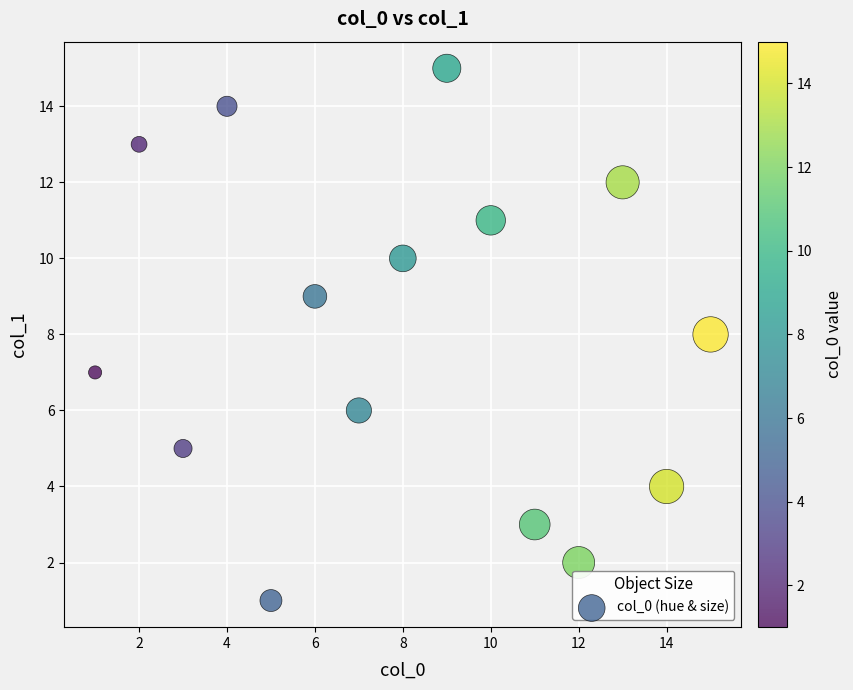

What is the range of X values (max minus min)?

14